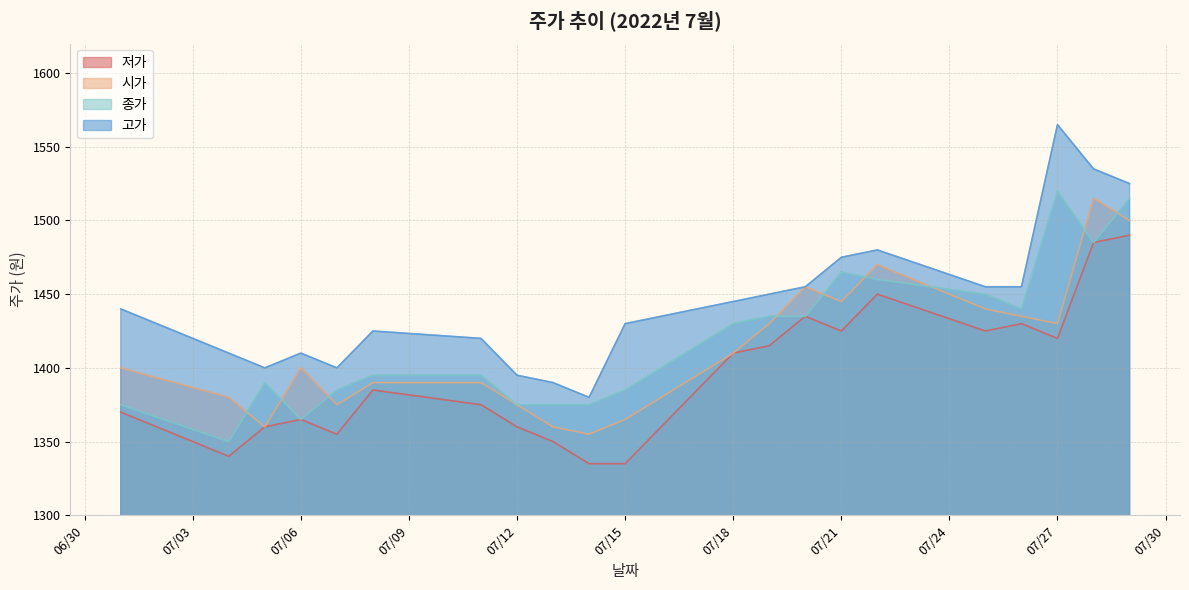

What are all the series names shown in the legend?

저가, 시가, 종가, 고가